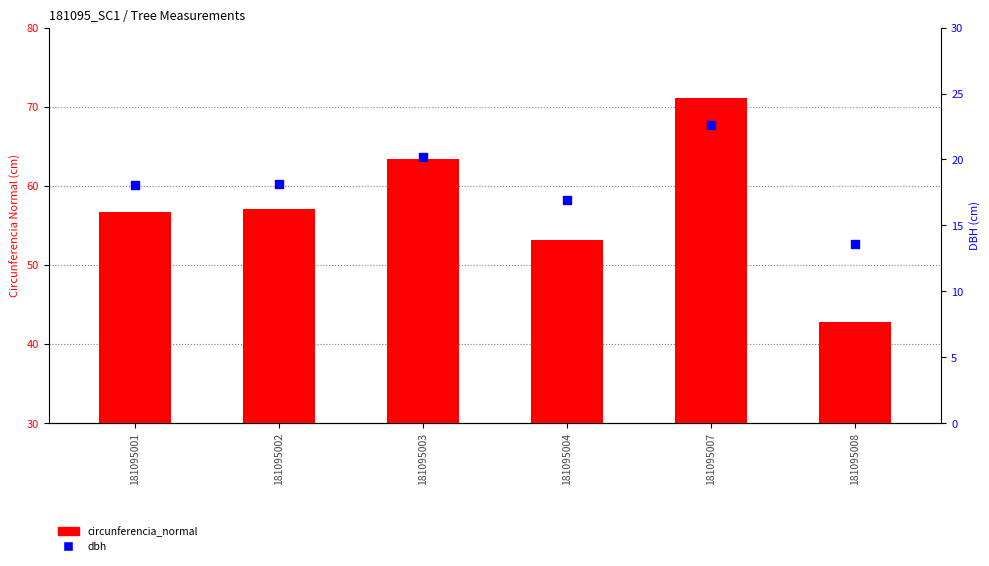

At which category is the sum across all series the highest?

181095007